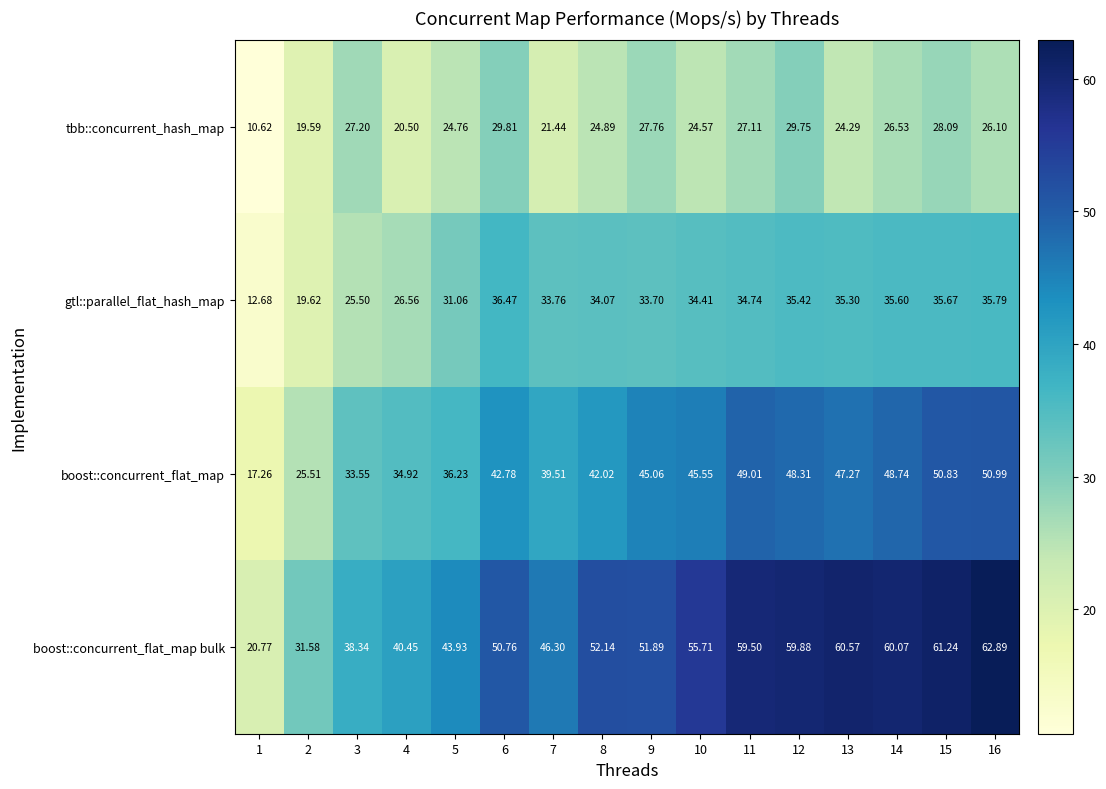

What is the spread (max minus min) of values at 14?

33.5